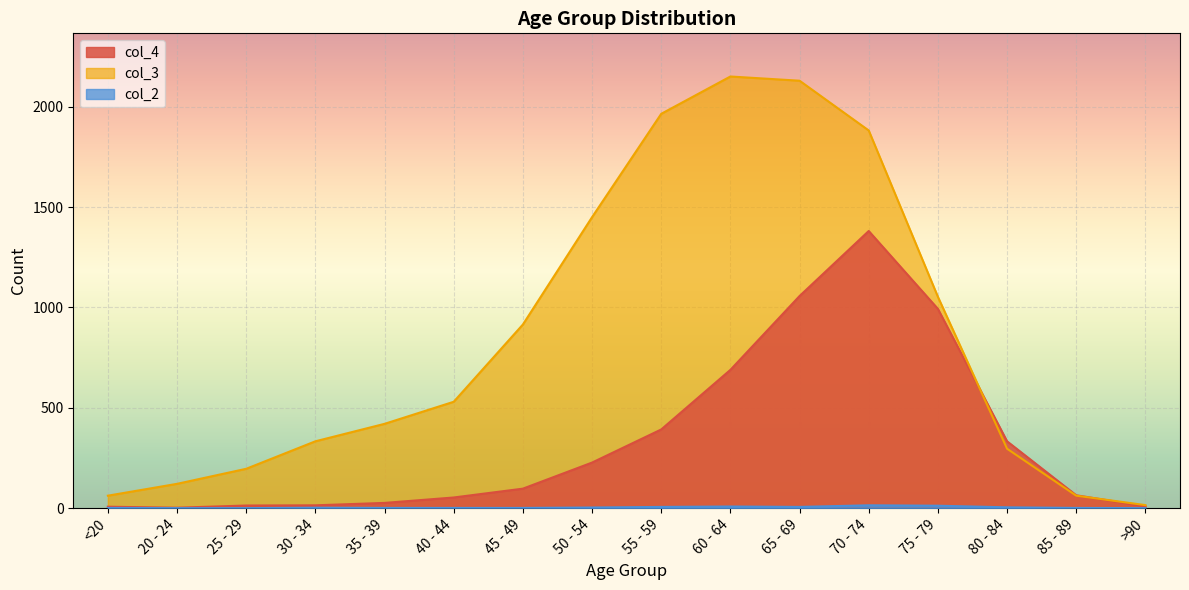

Is it true that col_2 equals 0 at >90?

True